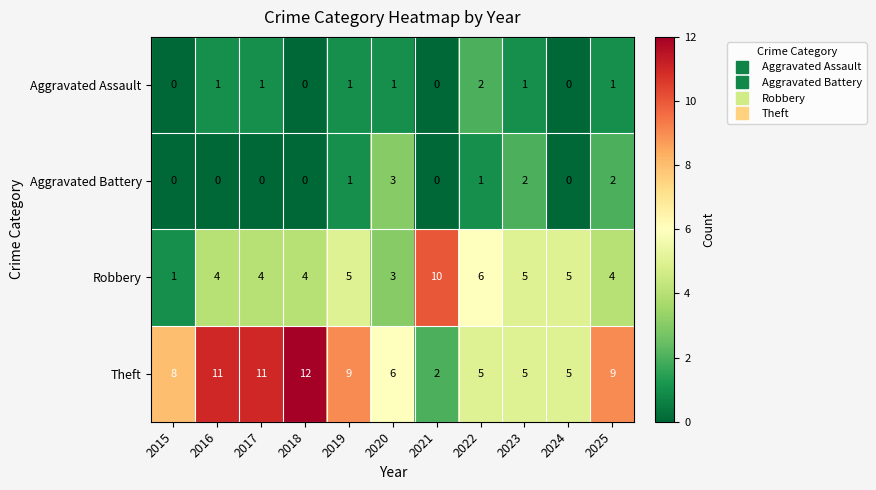

Which category has the highest value in the Theft series?

2018